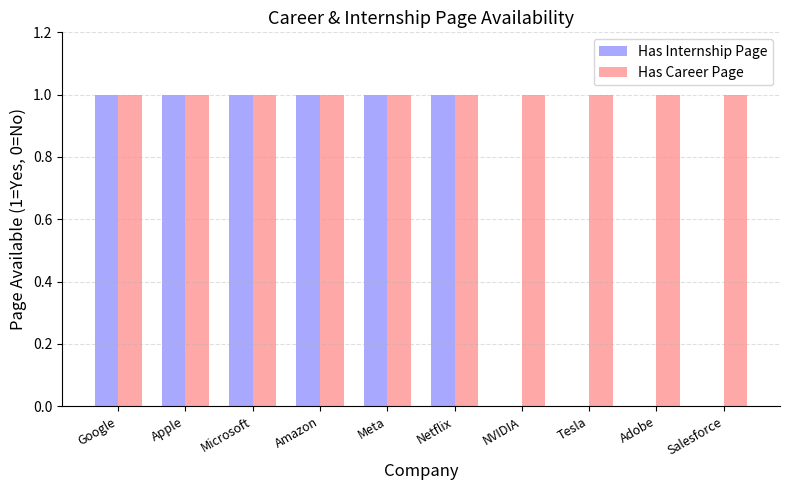

Reading right to left, list all the values displayed in this chart.

Has Internship Page: 0	0	0	0	1	1	1	1	1	1
Has Career Page: 1	1	1	1	1	1	1	1	1	1